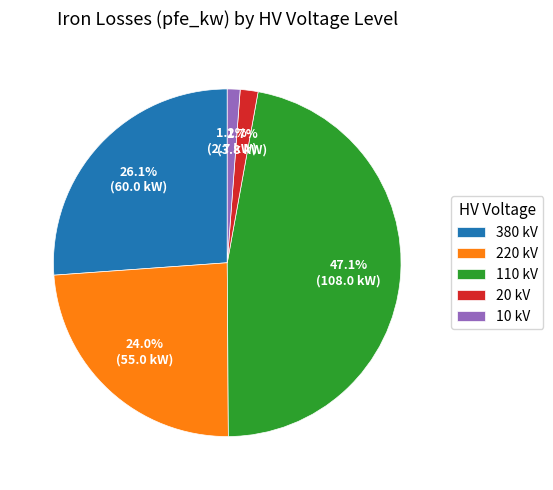

Which slice is the largest?

110 kV